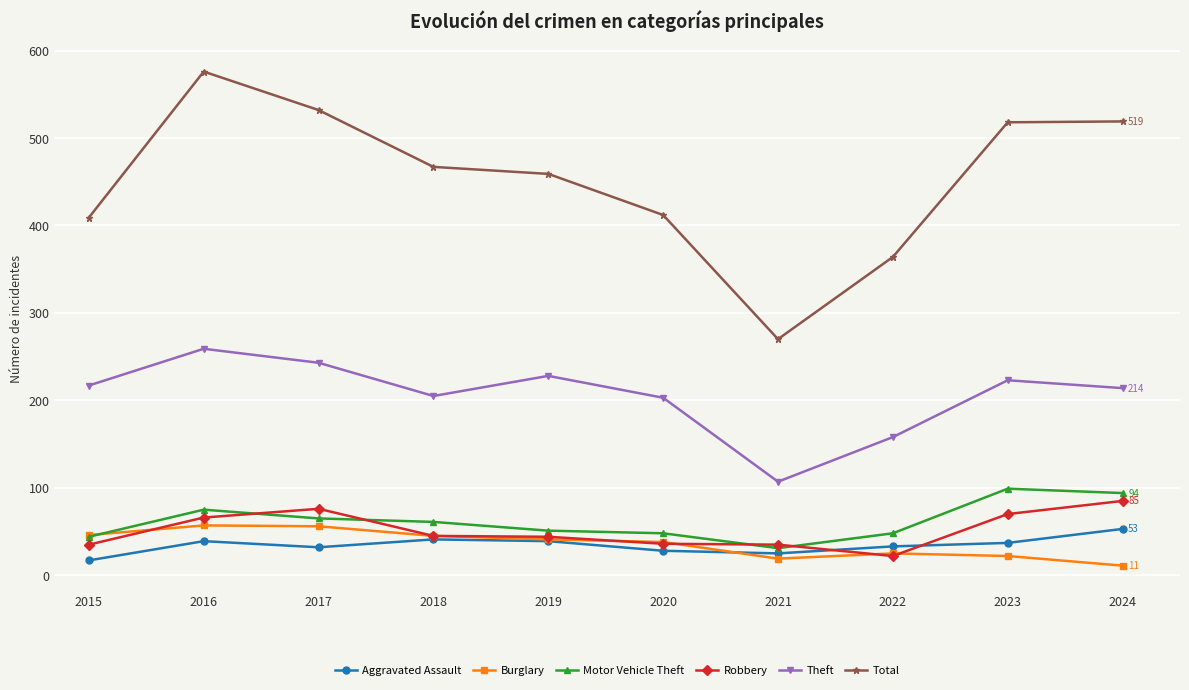

True or false: Total has more than 0 points higher than both neighbors.

True